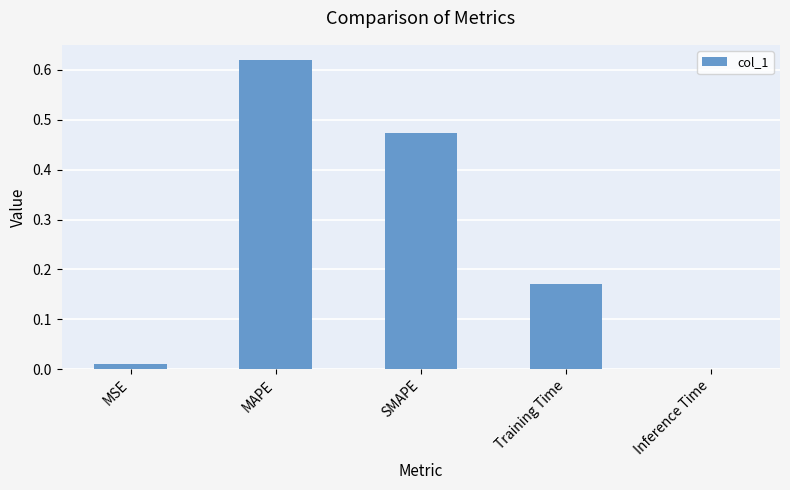

Are the bars horizontal?

No